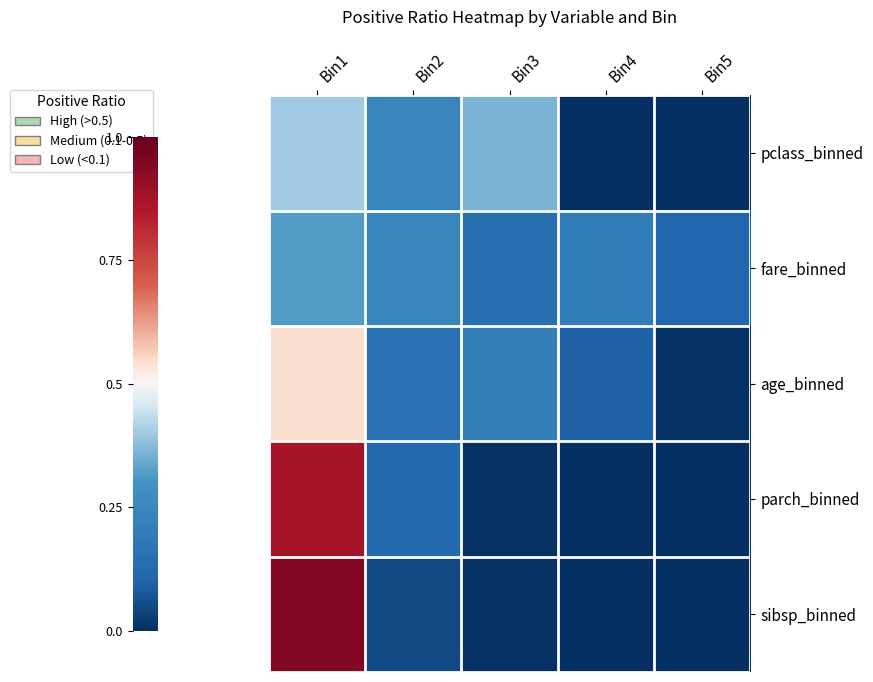

Which has a higher value, Bin5 or Bin1?

Bin1